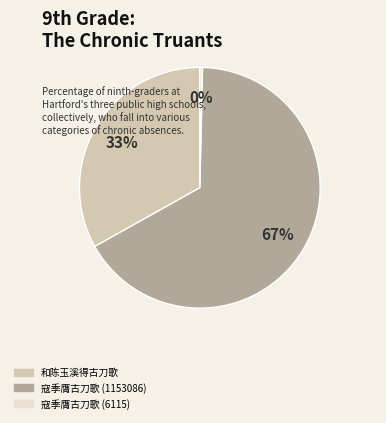

Is the sum of 寇季膺古刀歌 (1153086) and 寇季膺古刀歌 (6115) greater than half?

Yes